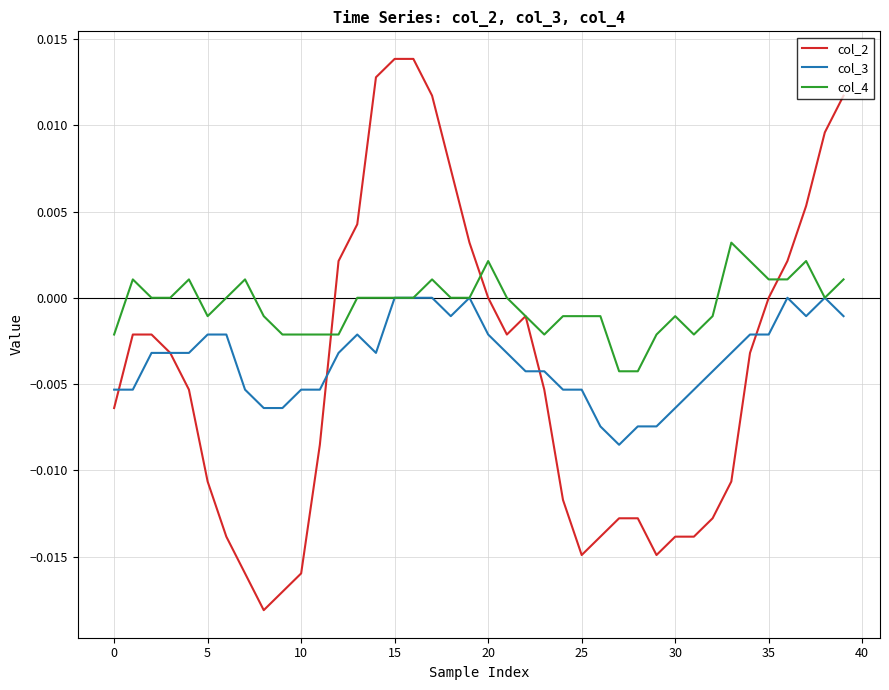

Which series has the widest spread of values?

col_2